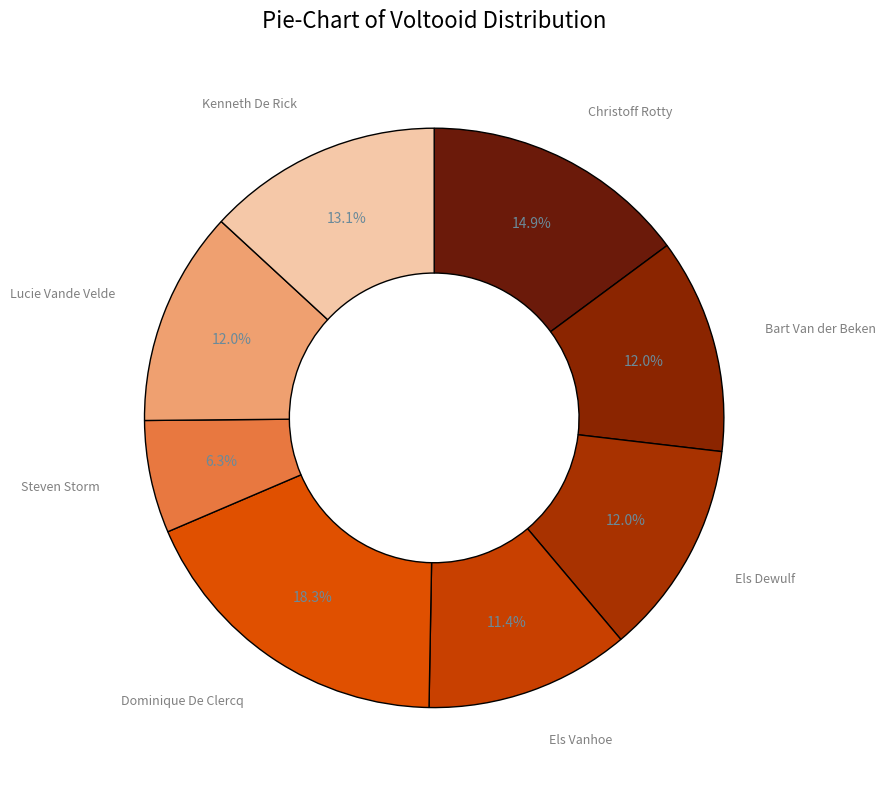

Count the number of slices in the pie.

8